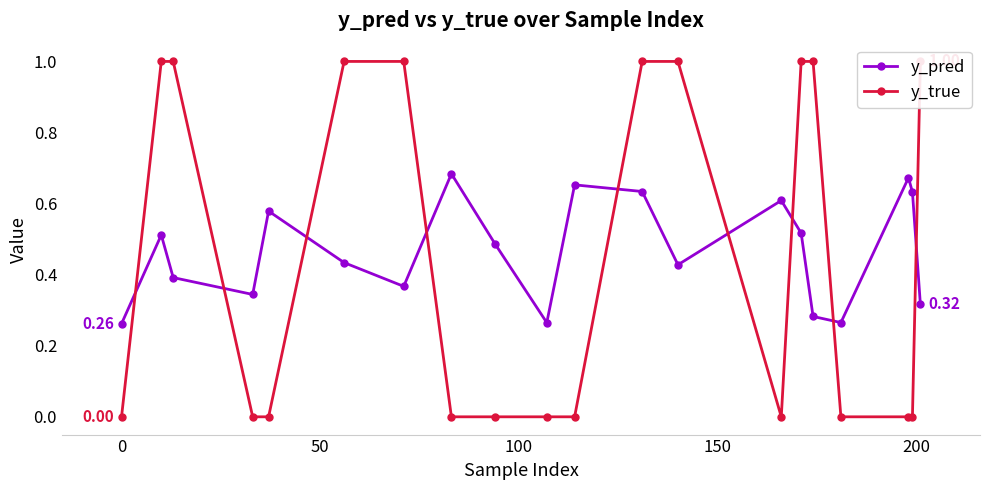

True or false: y_pred has more than 0 points higher than both neighbors.

True